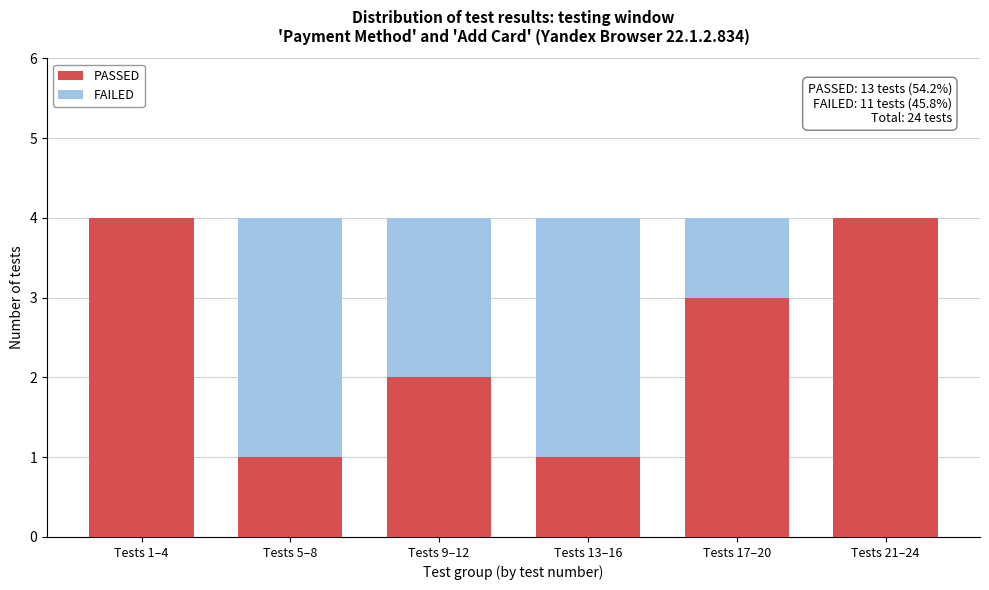

Reading right to left, list the values for the PASSED series.

Tests 21–24=4	Tests 17–20=3	Tests 13–16=1	Tests 9–12=2	Tests 5–8=1	Tests 1–4=4